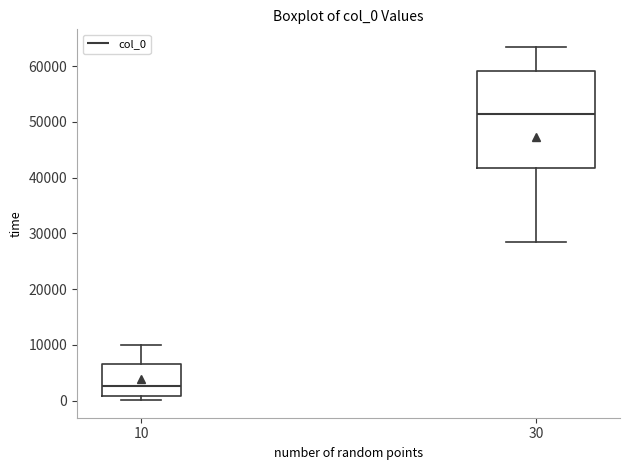

Comparing the boxes themselves (not the whiskers), which one is the tallest?

30